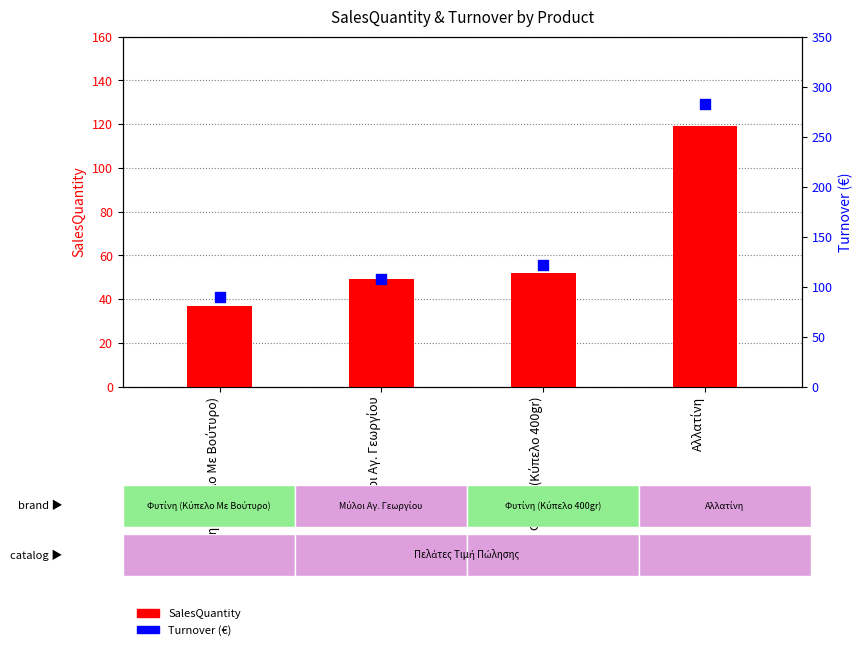

What are all the series names shown in the legend?

SalesQuantity, Turnover